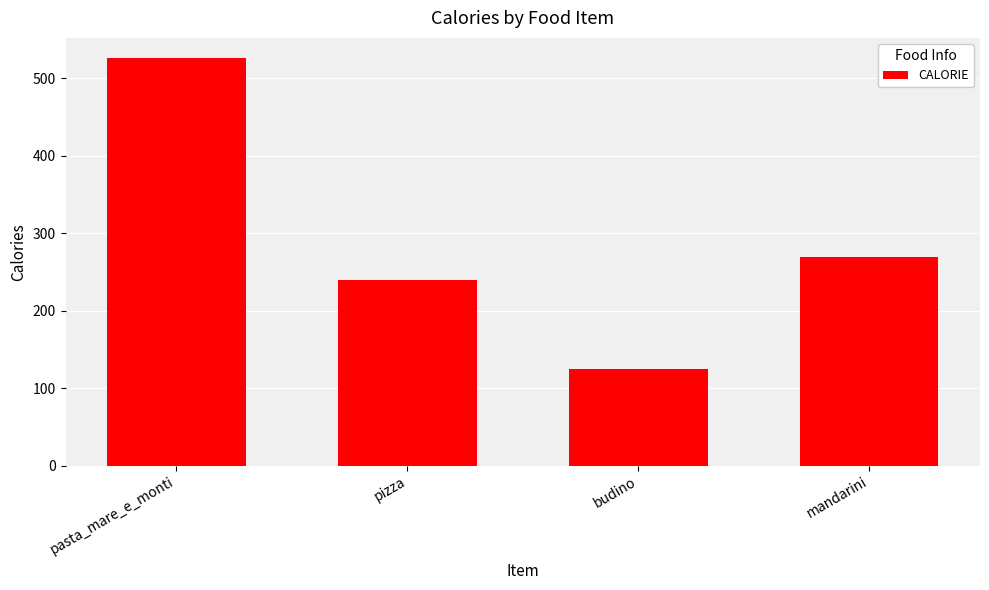

Reading left to right, extract all data points from this chart.

pasta_mare_e_monti=526	pizza=240	budino=125	mandarini=270